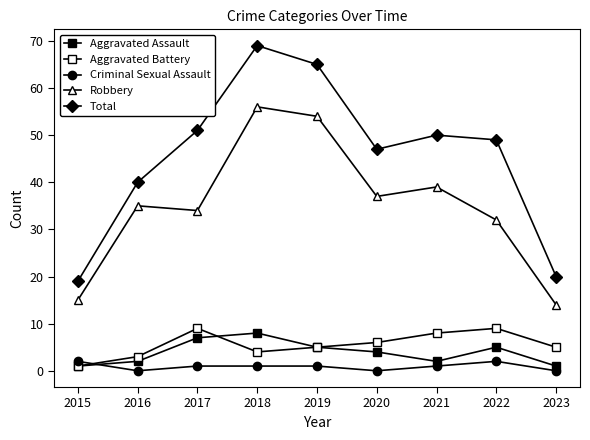

Is it true that Robbery equals 35 at 2016?

True